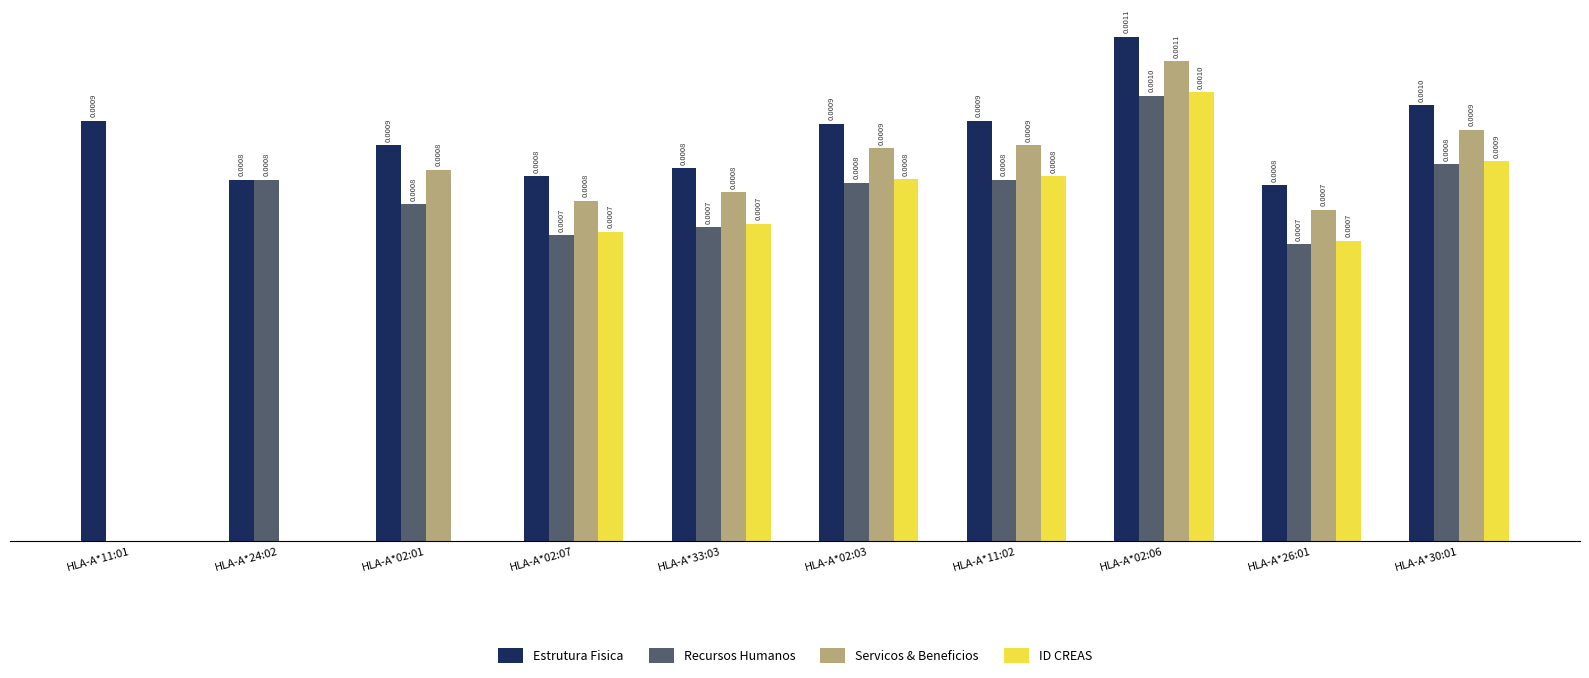

Which series has the largest total across all categories?

Estrutura Fisica